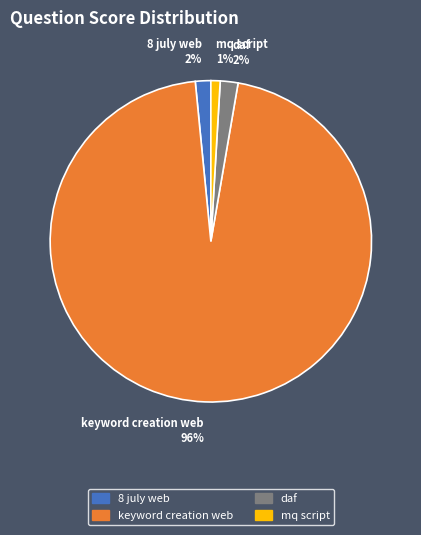

Do daf and keyword creation web together represent more than half of the pie?

Yes